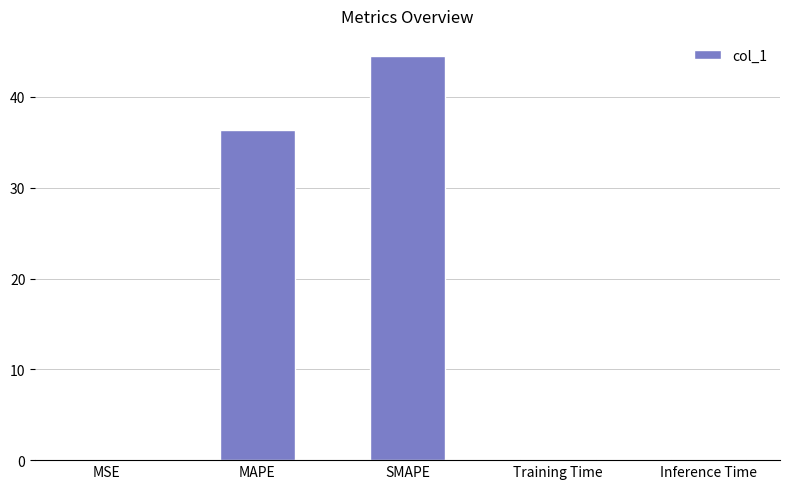

What is the average value?

16.2